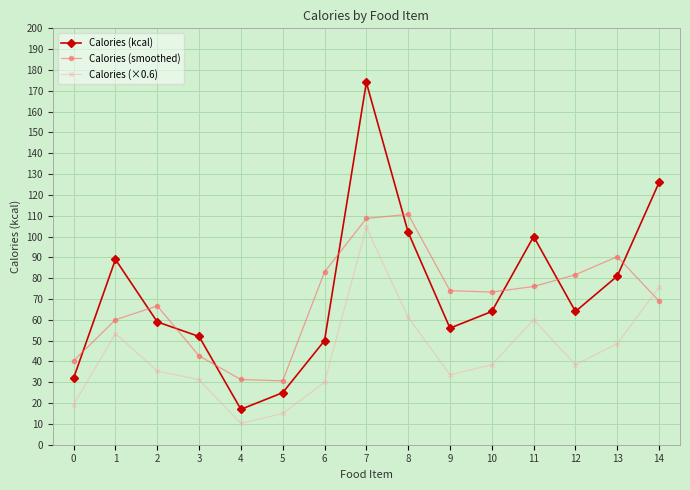

The Calories (smoothed) series shows 133.0 at 6. True or false?

False